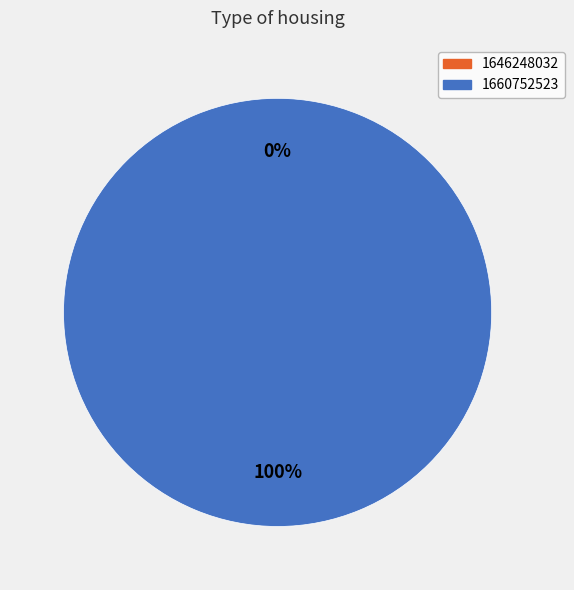

How many segments does this pie chart have?

2